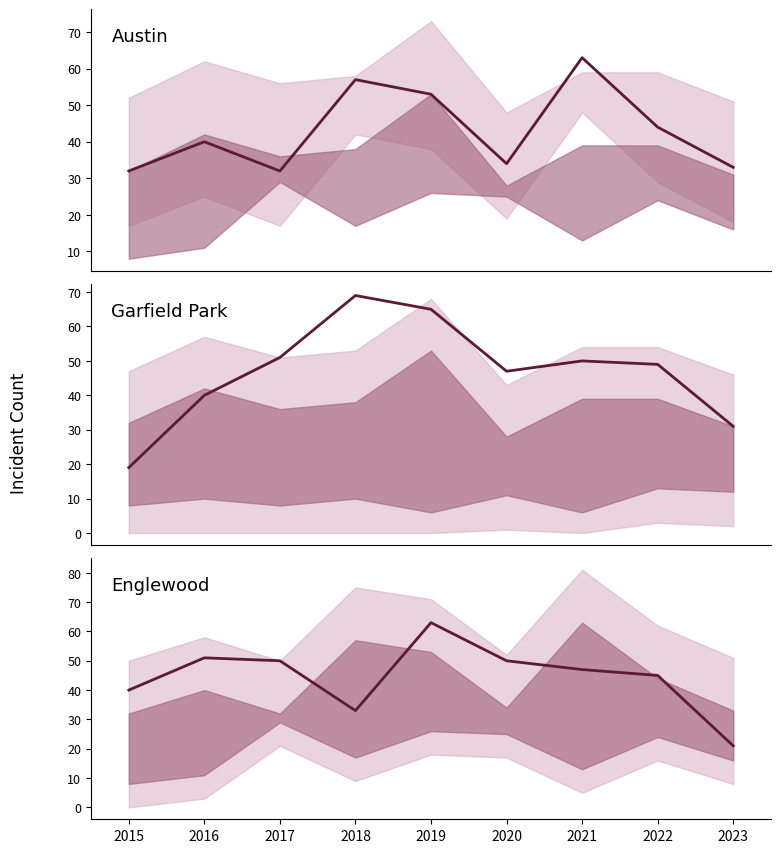

Rank the series by their maximum value, from highest to lowest.

Garfield Park, Austin, Englewood